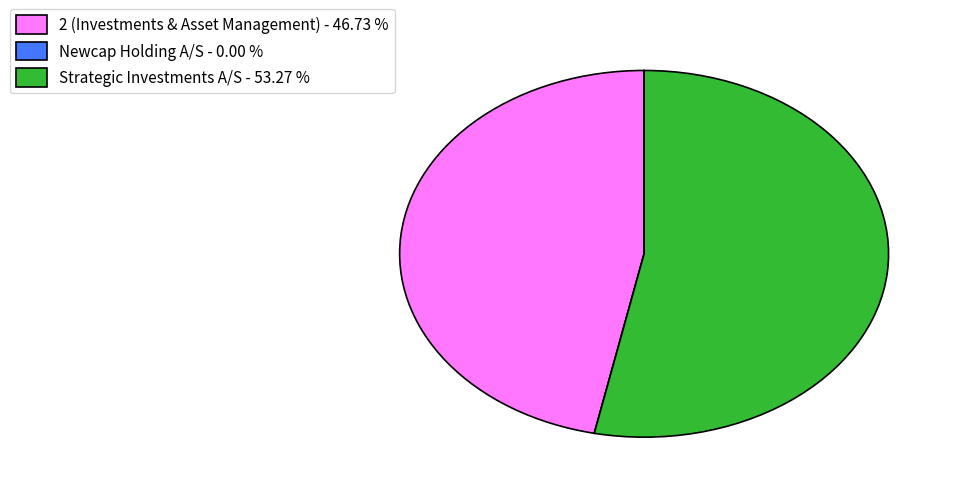

What is the largest slice in the pie chart?

Strategic Investments A/S